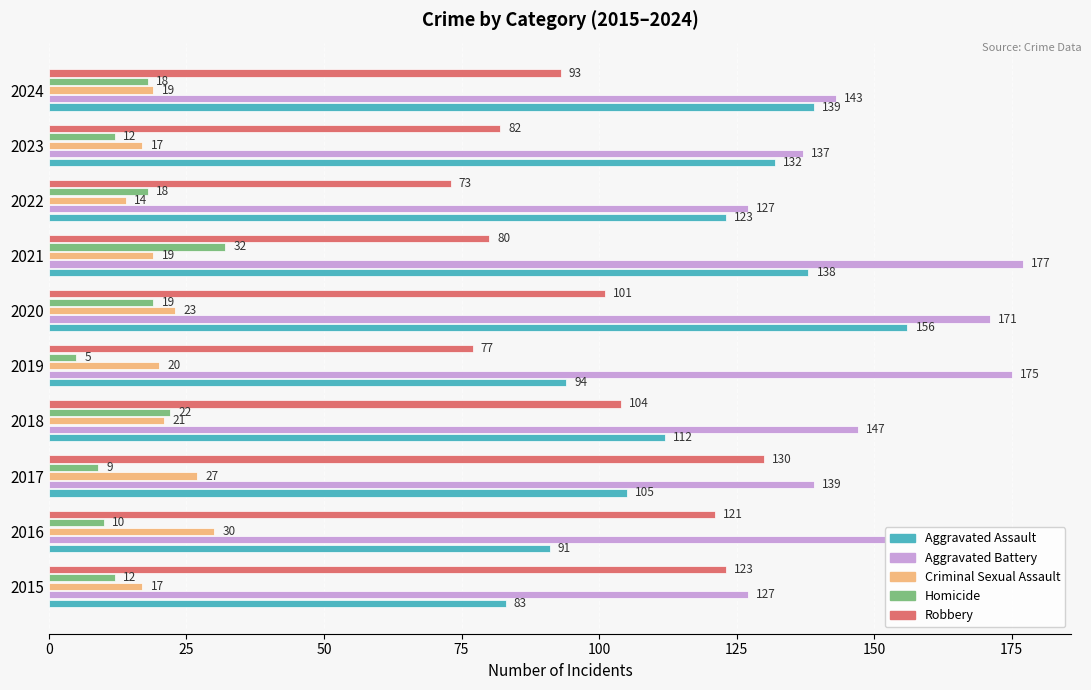

What is the minimum value shown in the chart?

5